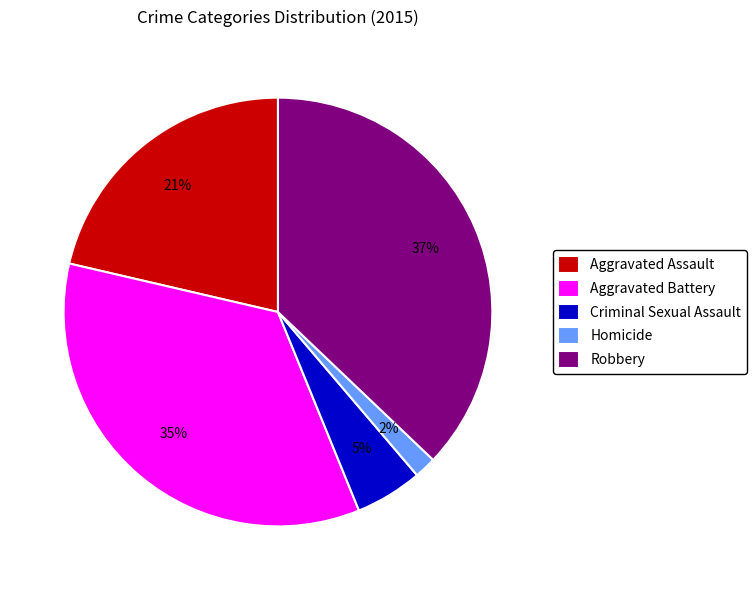

Is there a majority slice in this chart?

No